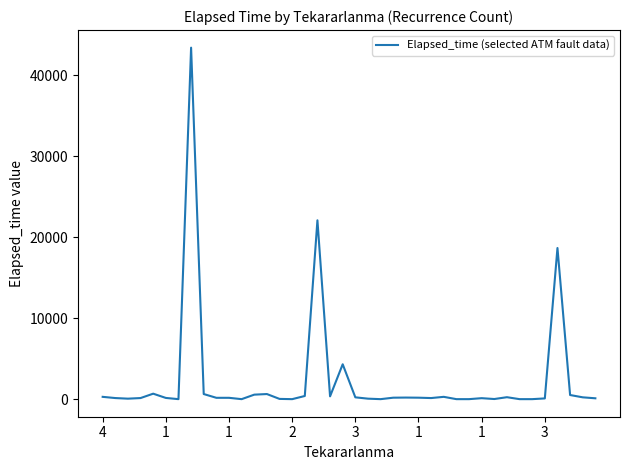

What is the maximum value shown in the chart?

43395